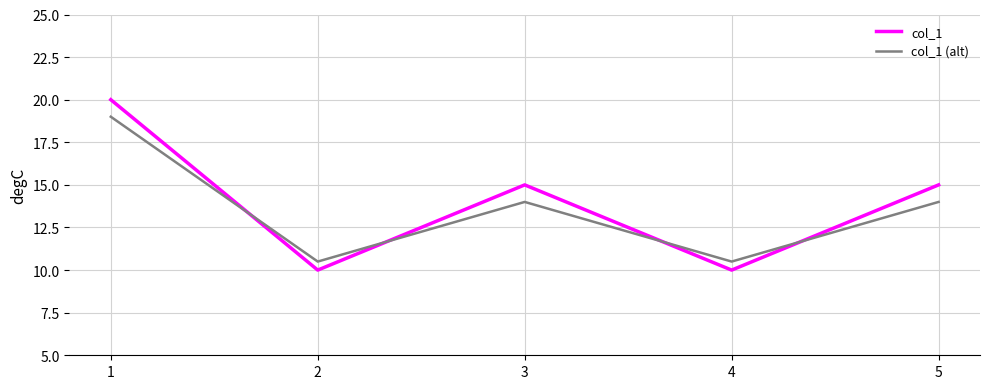

What is the maximum value shown in the chart?

20.0